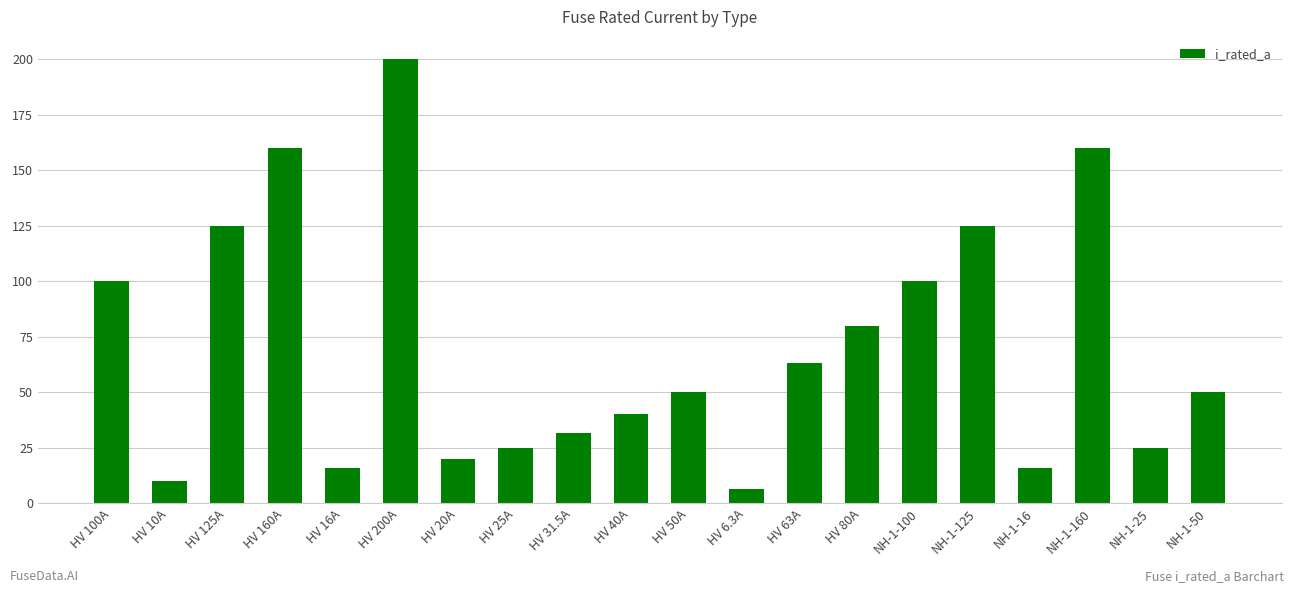

What is the sum of the values at HV 40A and HV 16A?

56.0